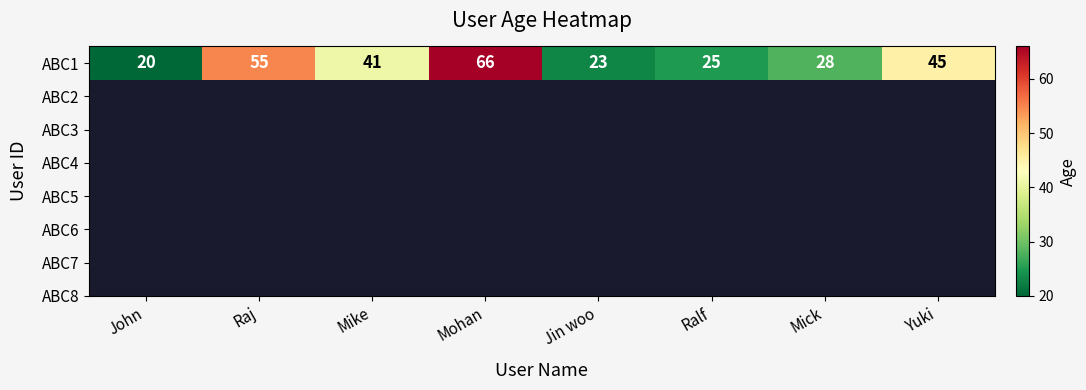

Is it true that the value at Mike is 10?

False